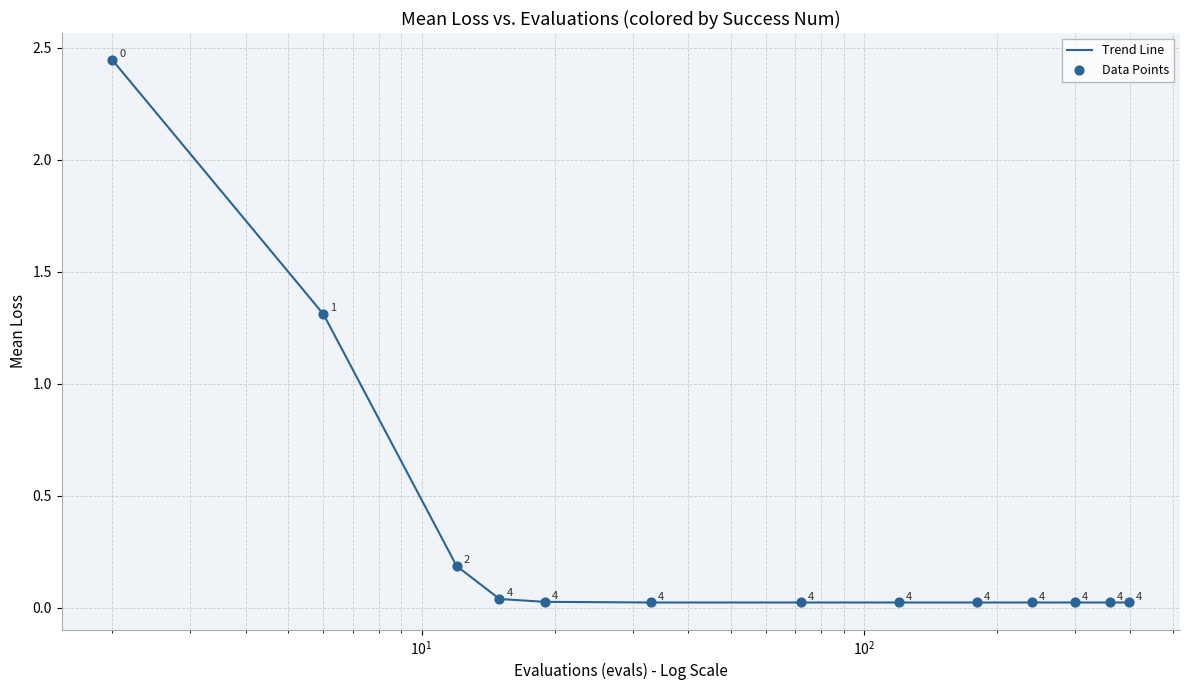

Does the chart have visible grid lines?

Yes